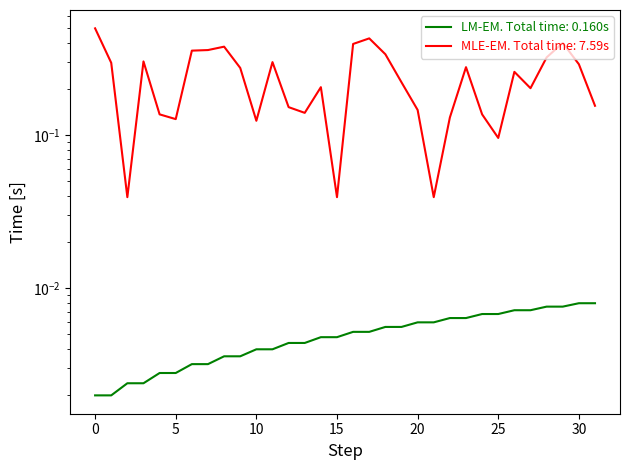

Count the values in the range 0 to 1.

32